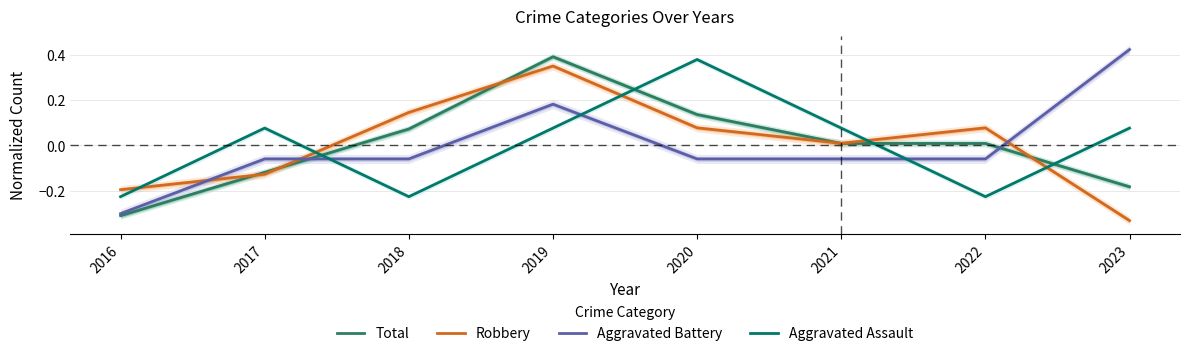

What is the smallest value displayed?

-0.3